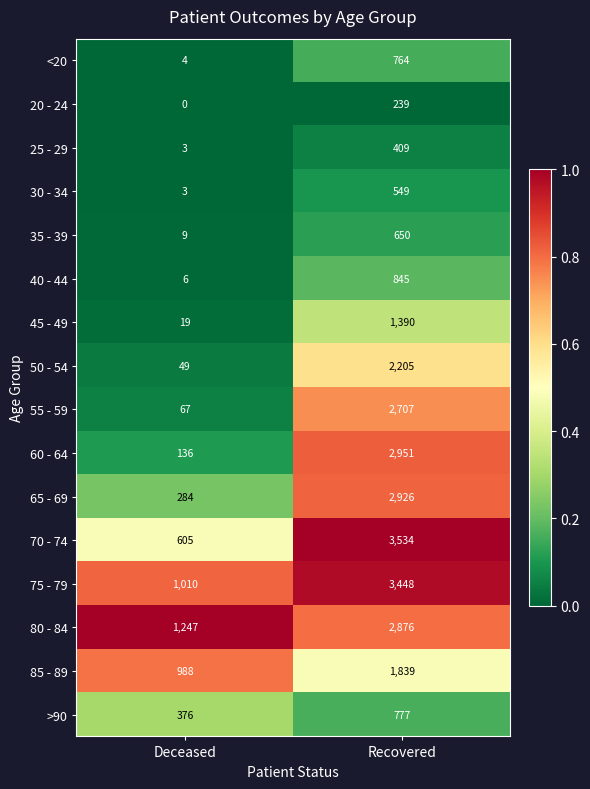

At Recovered, list the series in order from smallest to largest.

20 - 24, 25 - 29, 30 - 34, 35 - 39, <20, >90, 40 - 44, 45 - 49, 85 - 89, 50 - 54, 55 - 59, 80 - 84, 65 - 69, 60 - 64, 75 - 79, 70 - 74